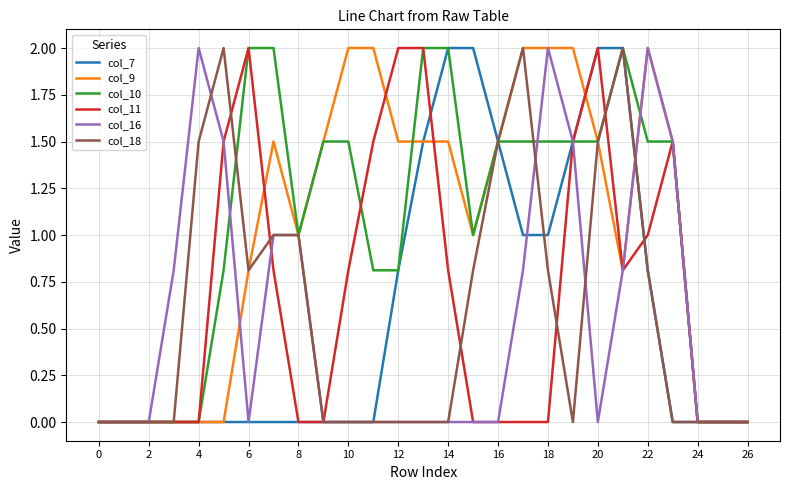

What is the greatest value displayed?

2.0